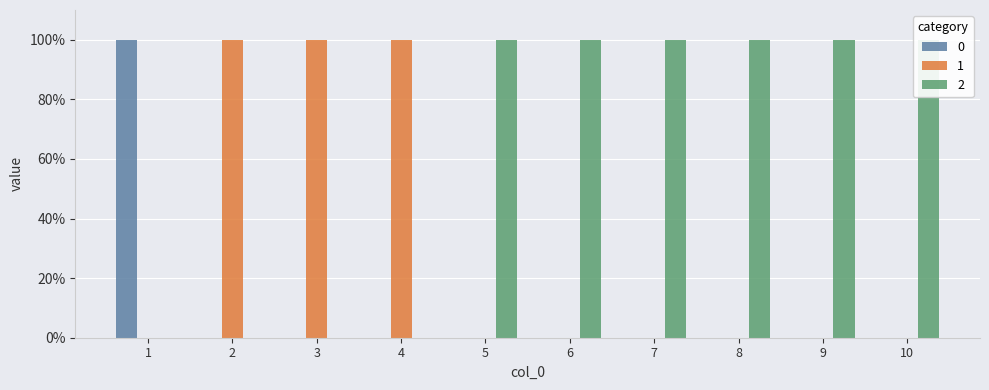

Reading left to right, extract all data points from this chart.

0: 1	0	0	0	0	0	0	0	0	0
1: 0	1	1	1	0	0	0	0	0	0
2: 0	0	0	0	1	1	1	1	1	1